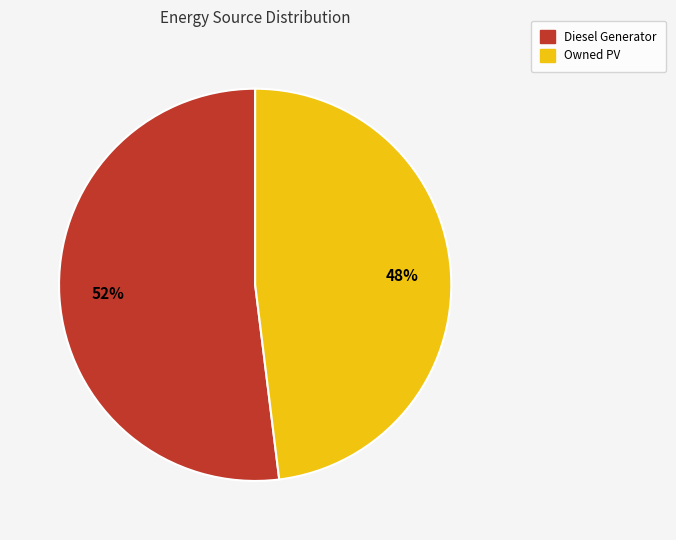

Which slice is the largest?

Diesel Generator